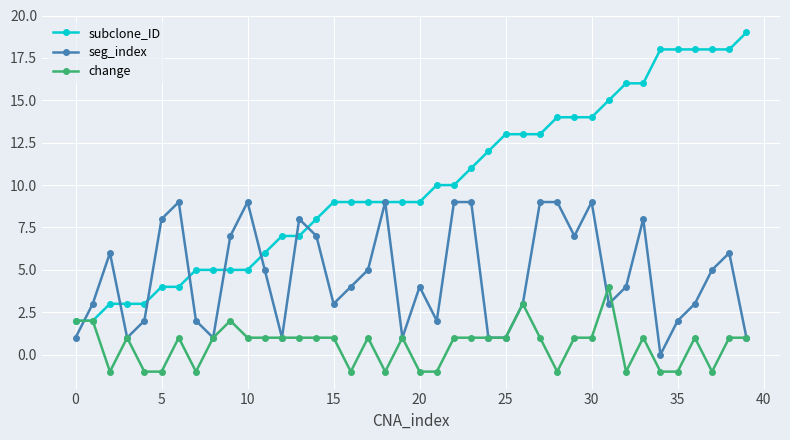

What is the value of the subclone_ID point at the 21st from the left?

9